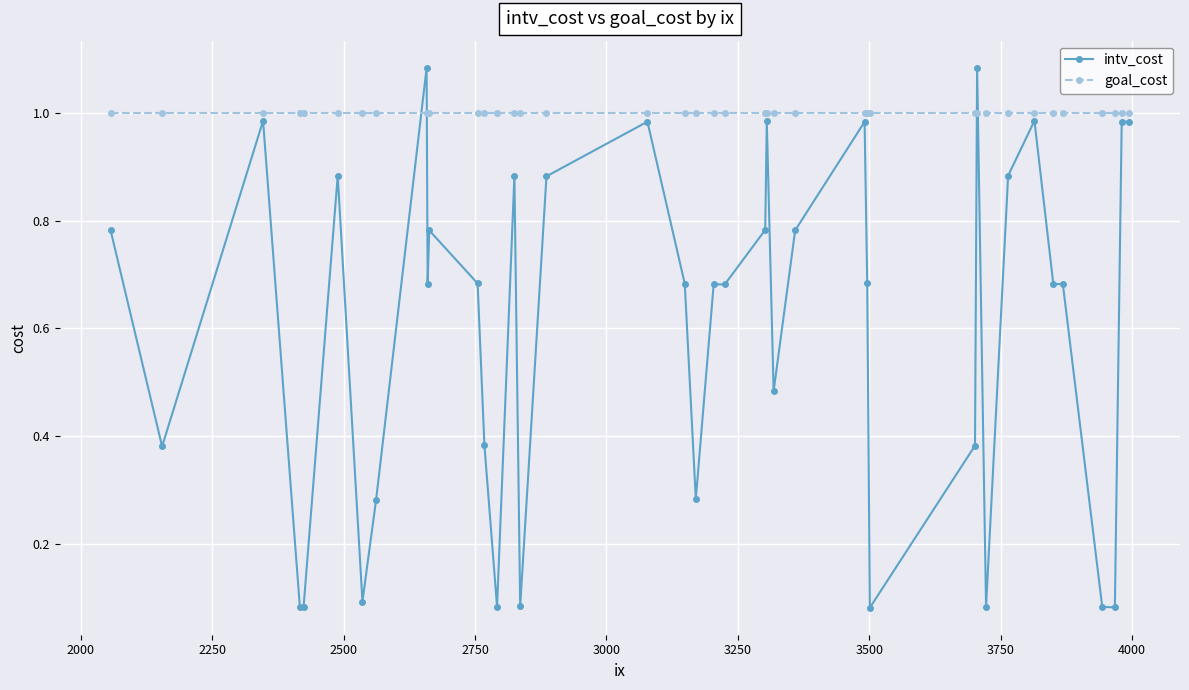

True or false: goal_cost and intv_cost intersect in this chart.

True